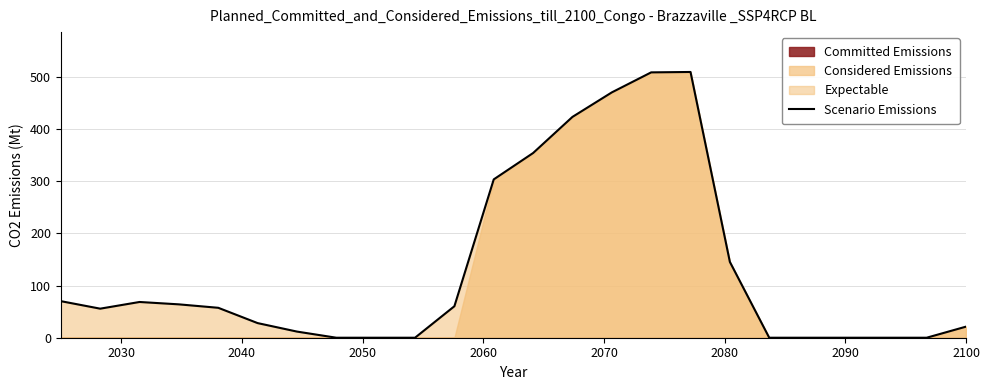

What is the maximum value for Scenario Emissions?

509.6